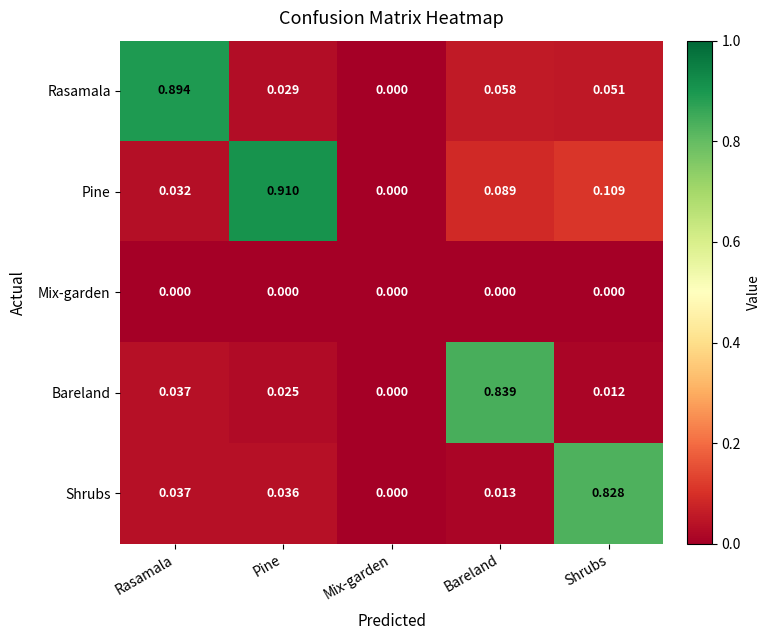

List the labels in order of Pine value, largest first.

Pine, Shrubs, Bareland, Rasamala, Mix-garden